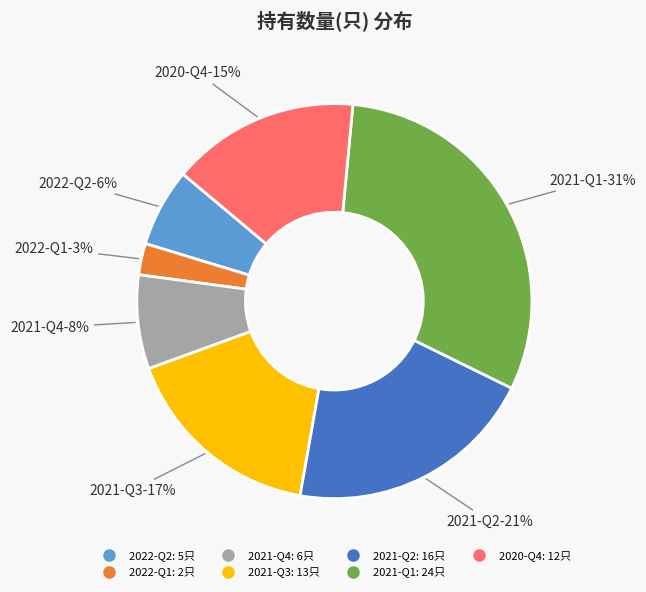

True or false: 2021-Q3 accounts for 24% of the total.

False